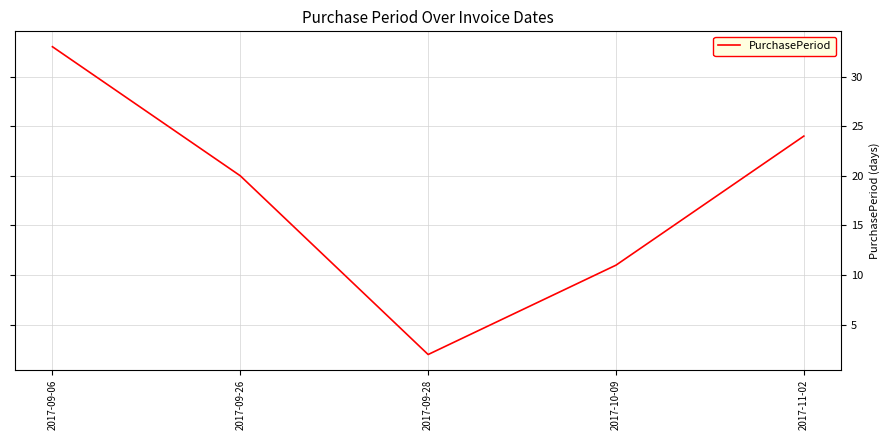

At which category does the data reach its first local valley?

2017-09-28